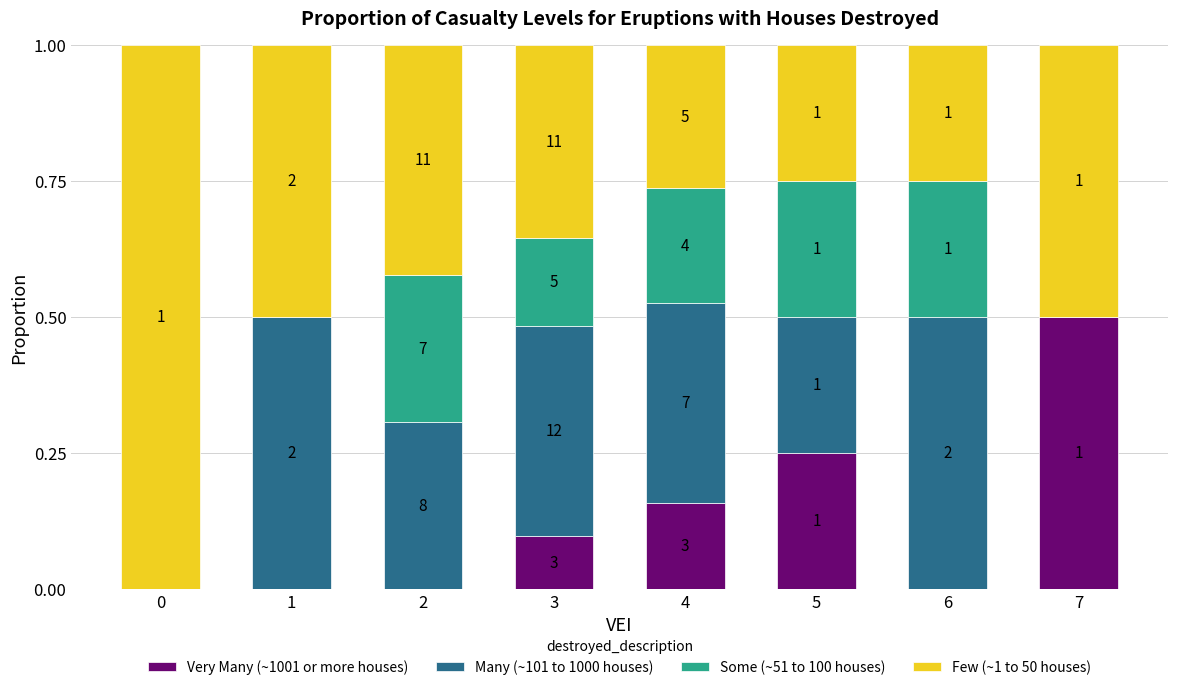

What are all the series names shown in the legend?

Very Many (~1001 or more houses), Many (~101 to 1000 houses), Some (~51 to 100 houses), Few (~1 to 50 houses)